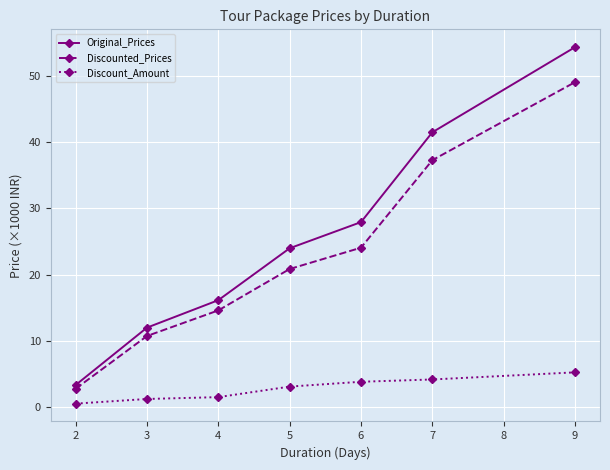

What is the spread (max minus min) of values at 7?

37.2